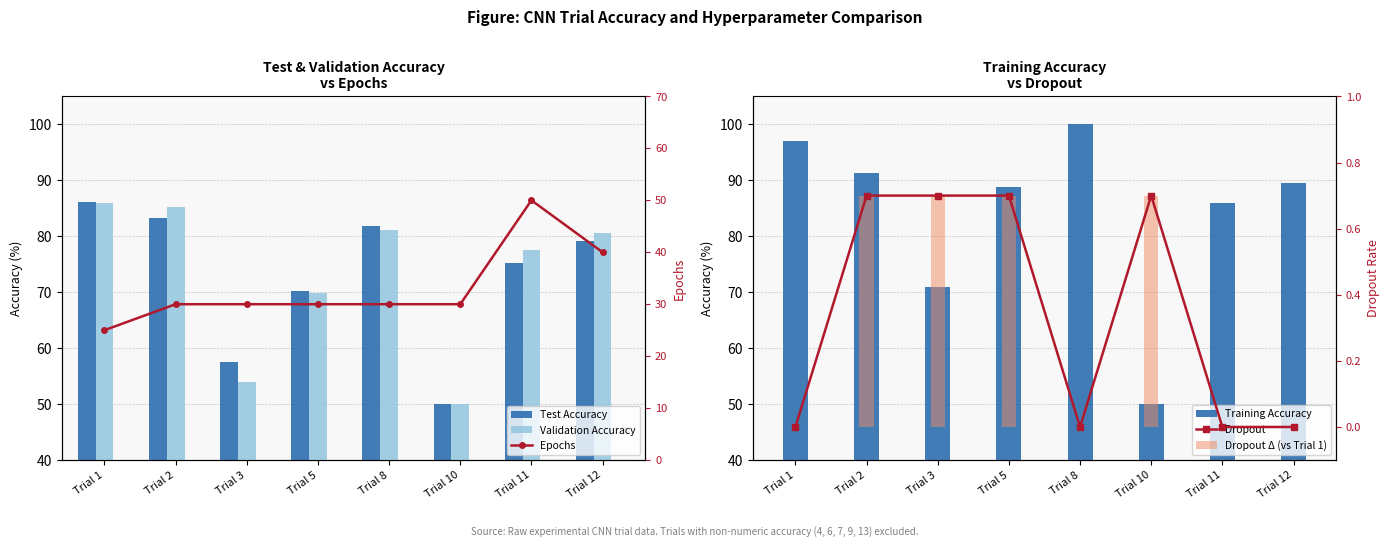

Are the bars horizontal?

No